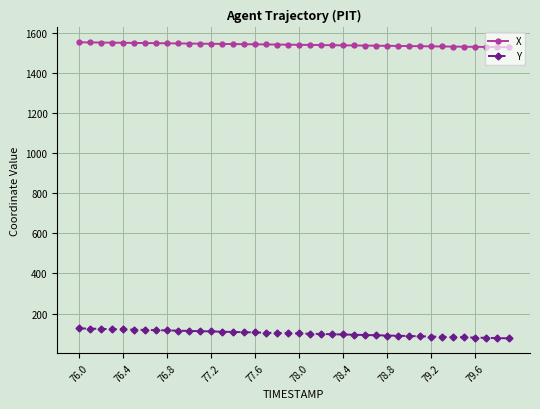

At how many categories does at least one series exceed 1460?

40